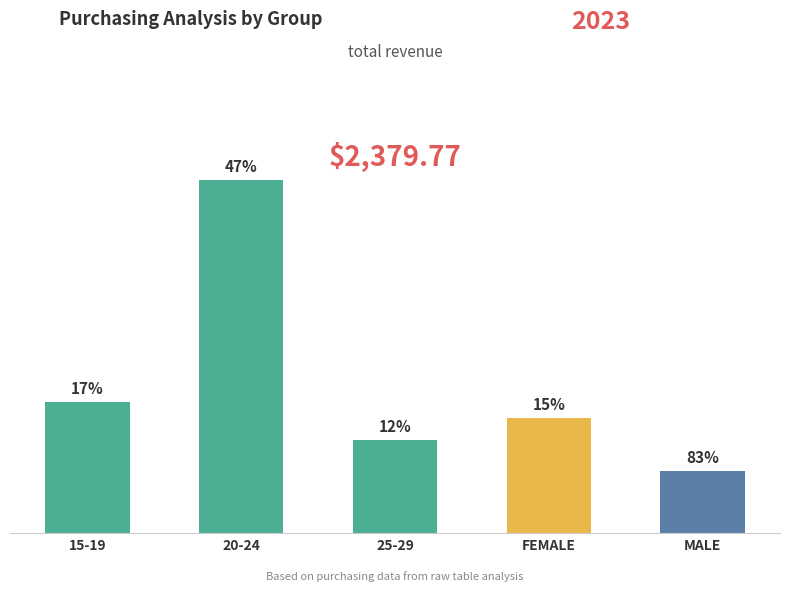

Reading left to right, what are all the values shown in this chart?

0.2	0.5	0.1	0.2	0.1